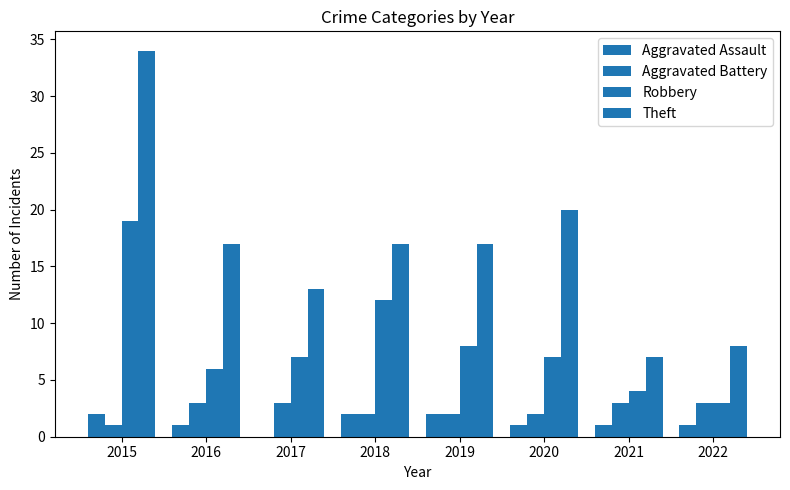

What is the value of the Theft bar at the 6th from the left?

20